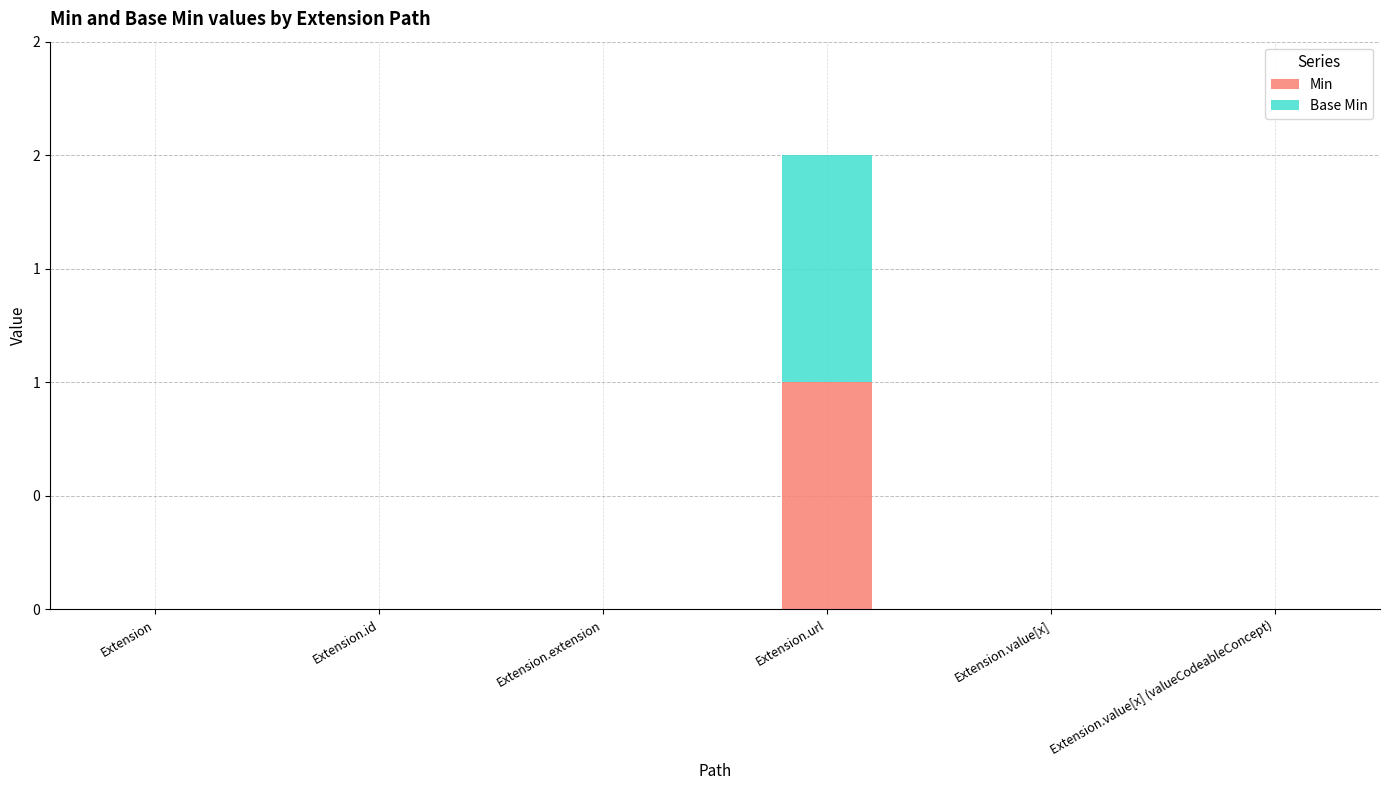

The Min series shows 0 at Extension. True or false?

True